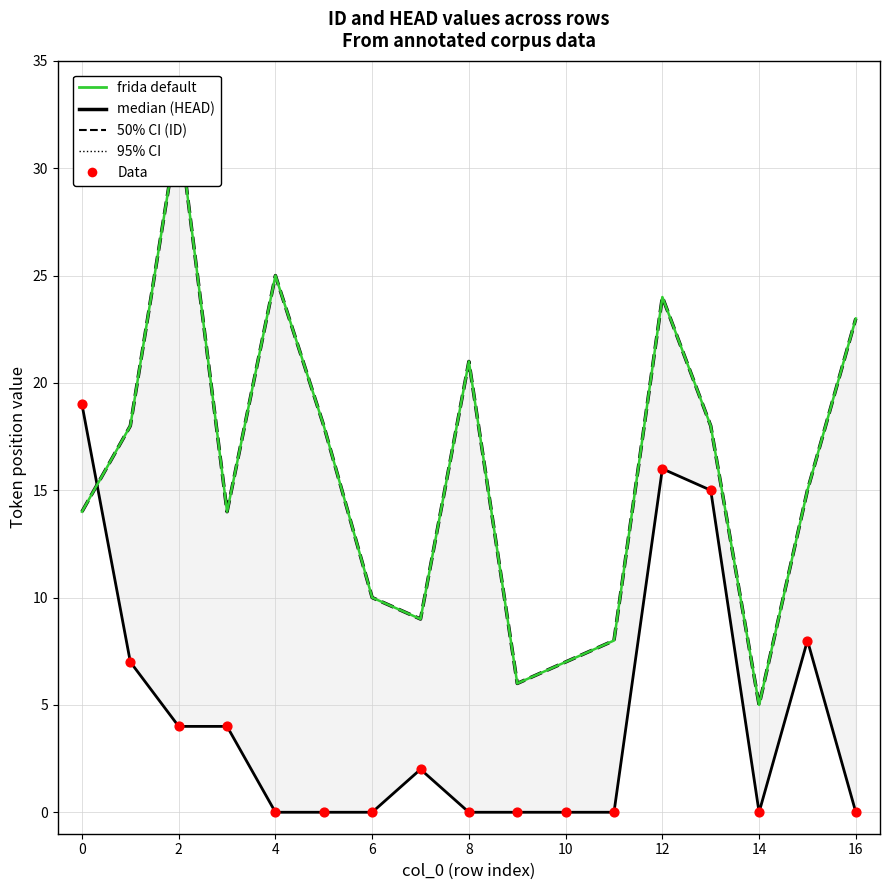

What is the total value across all series at 9?

12